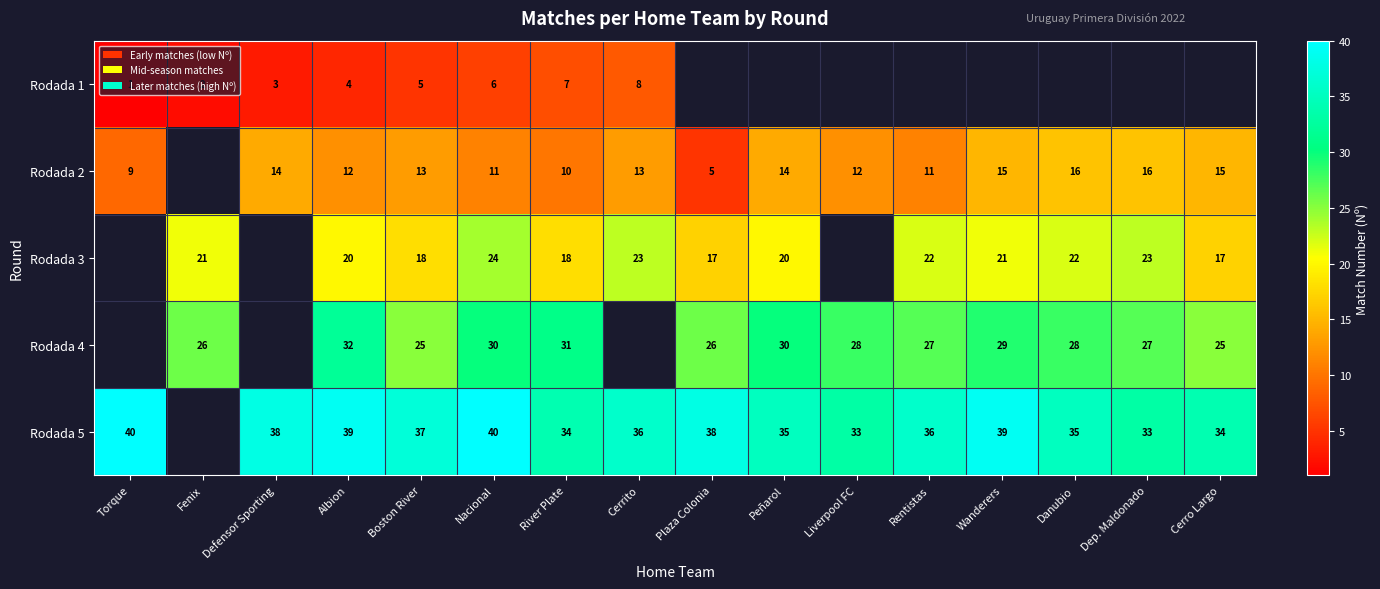

Is it true that Rodada 5 equals 17.3 at Rentistas?

False